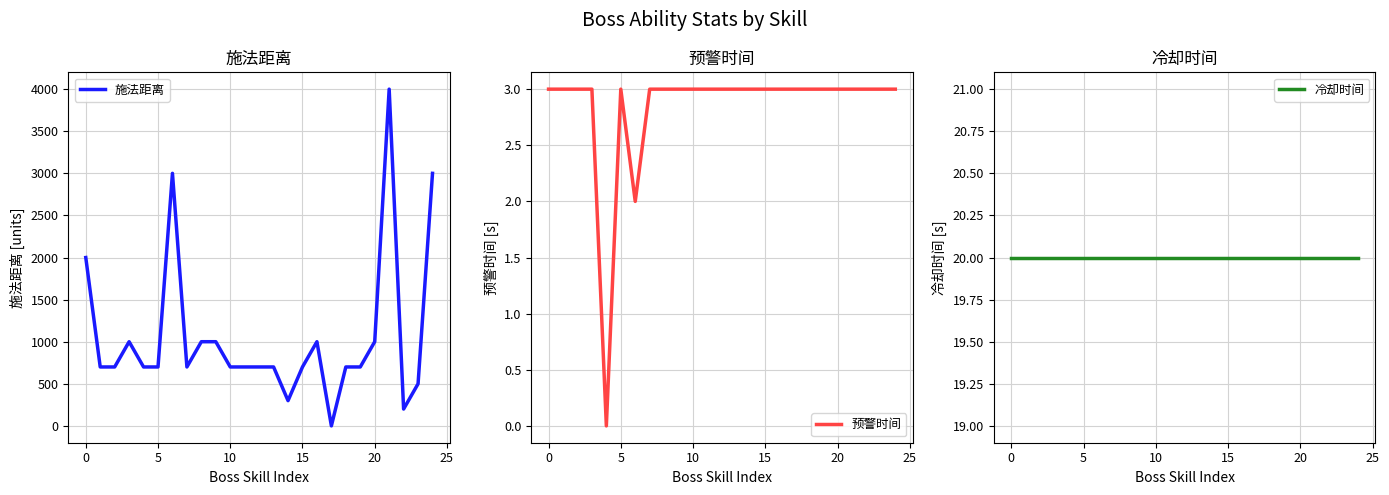

True or false: 施法距离 and 预警时间 intersect in this chart.

True